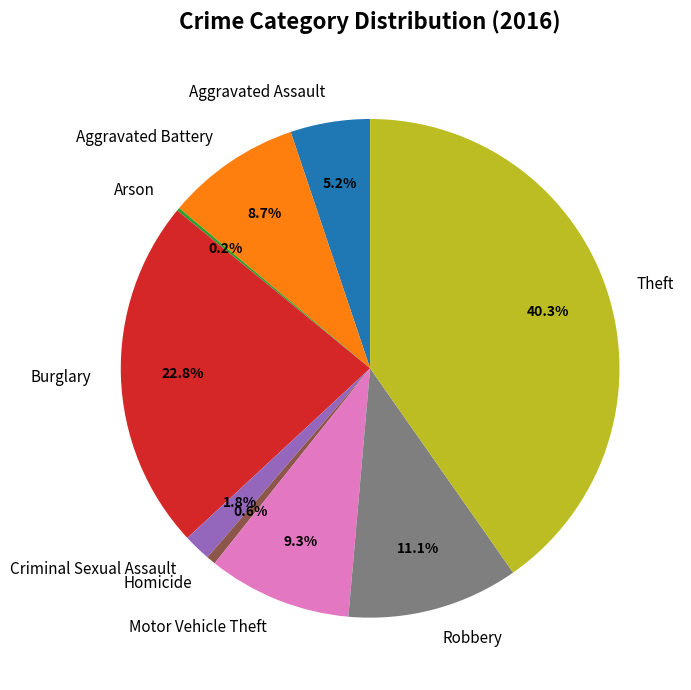

Does Motor Vehicle Theft represent more than half of the total?

No